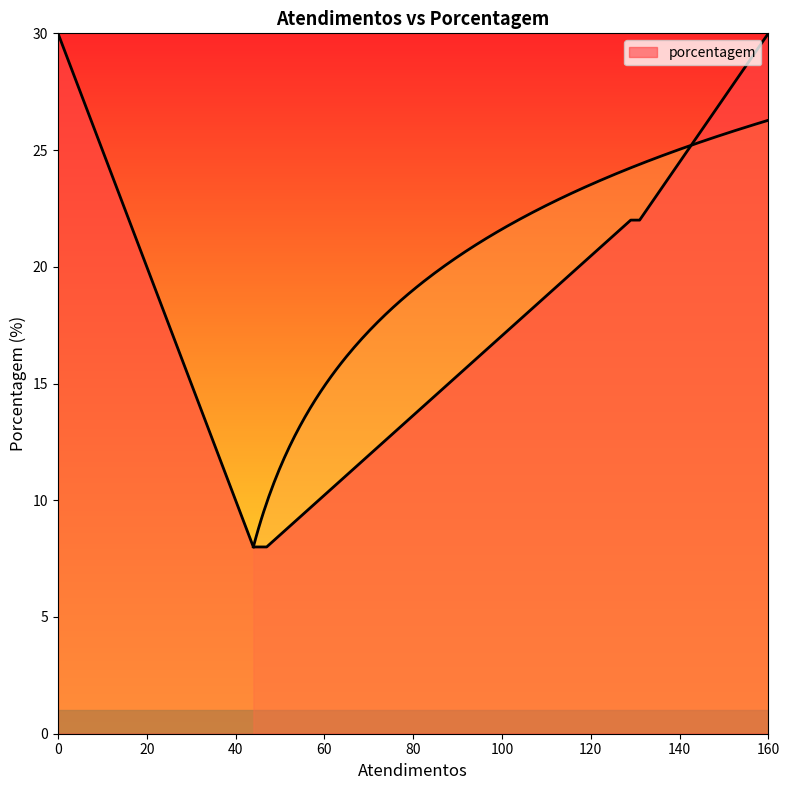

Does the chart display data point markers on the line(s)?

No